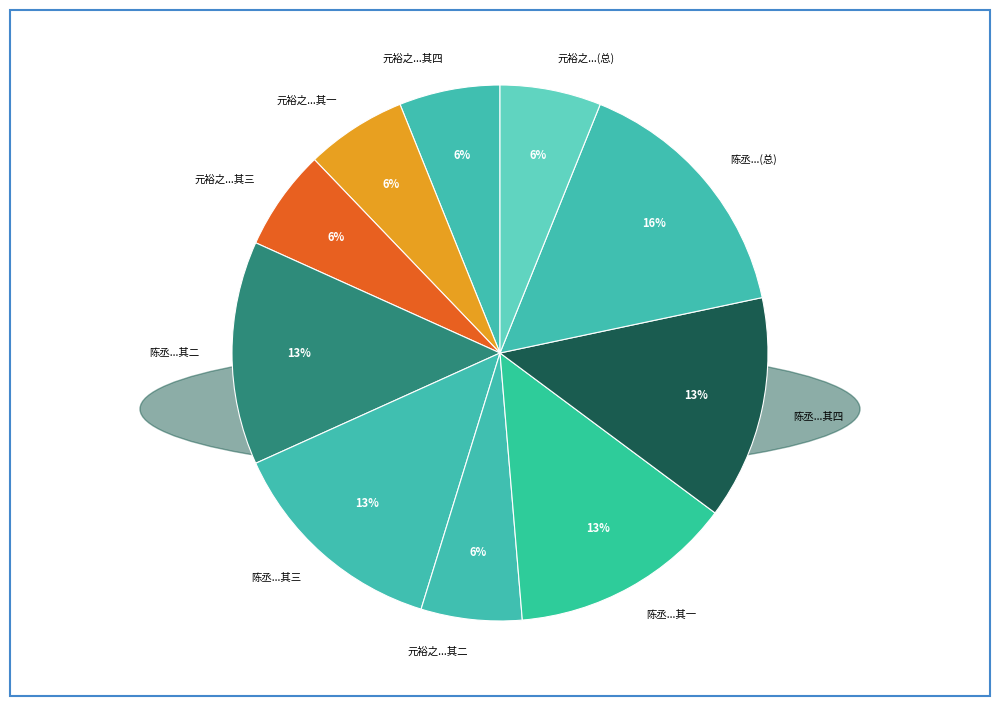

Do 陈丞...其三 and 元裕之...其一 together represent more than half of the pie?

No